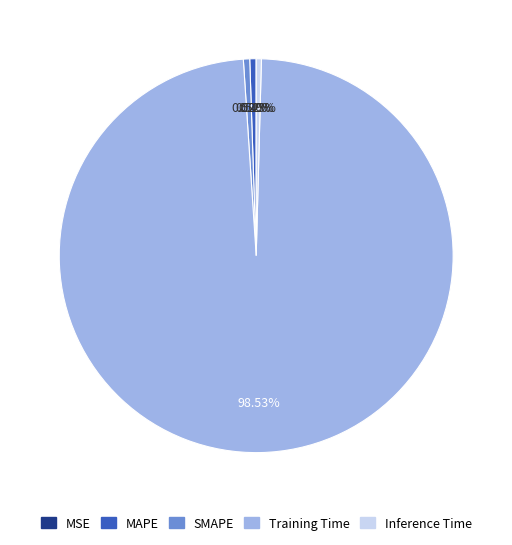

The SMAPE slice represents 1% of the pie. True or false?

True